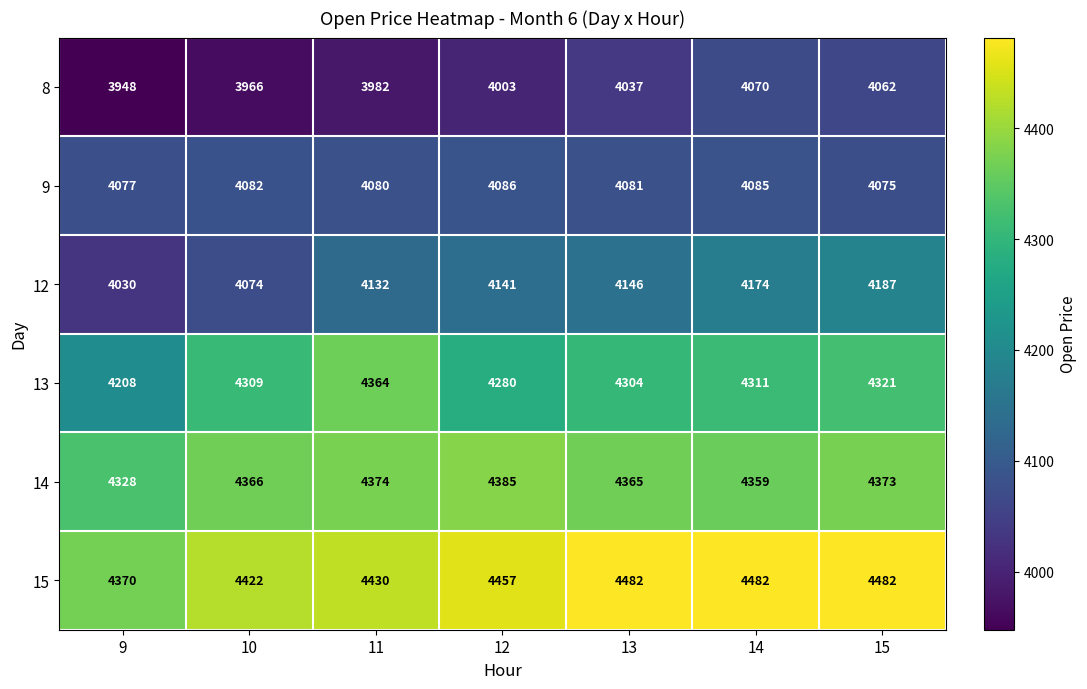

What is the maximum value for 8?

4070